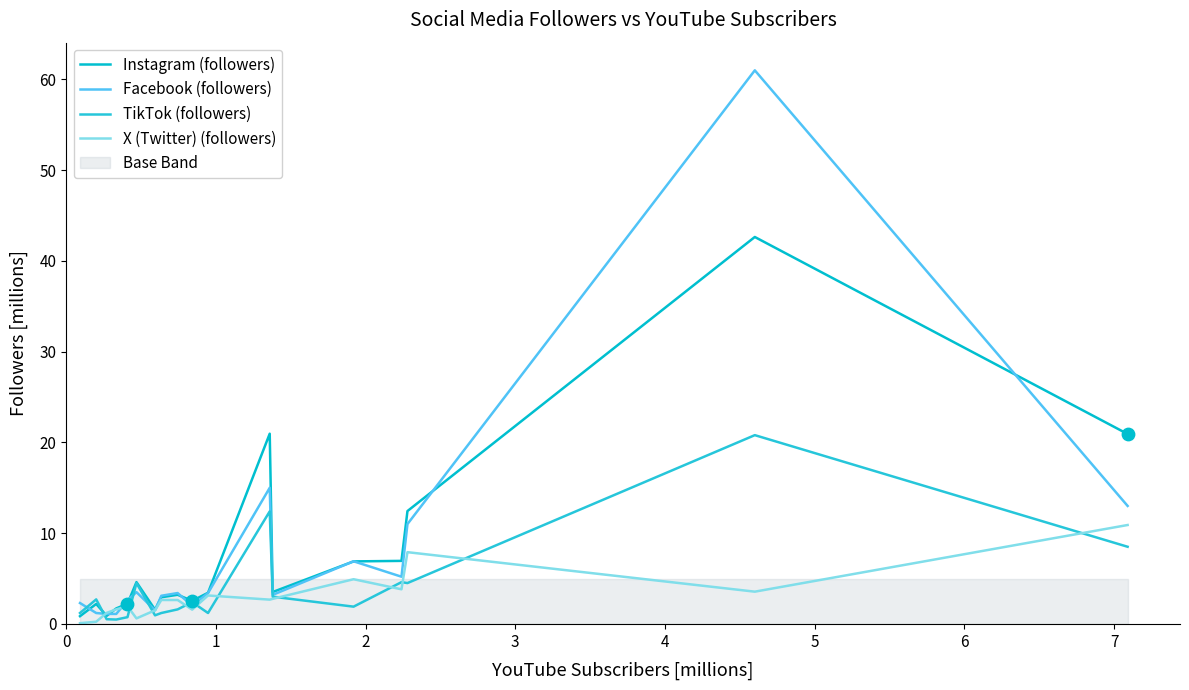

Which series has the widest spread of Y values?

Facebook (followers)